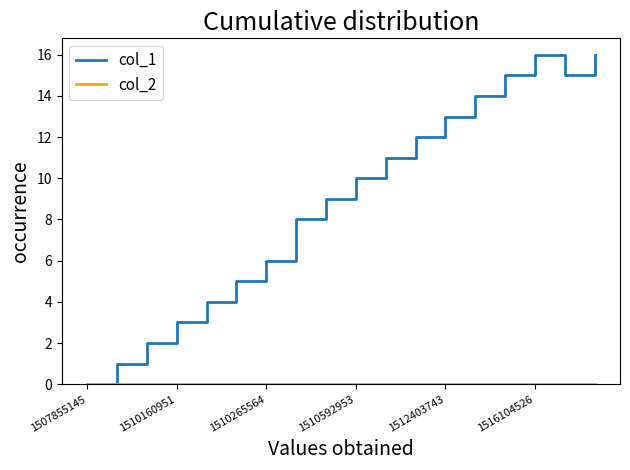

Which series has the largest range (max minus min)?

col_1